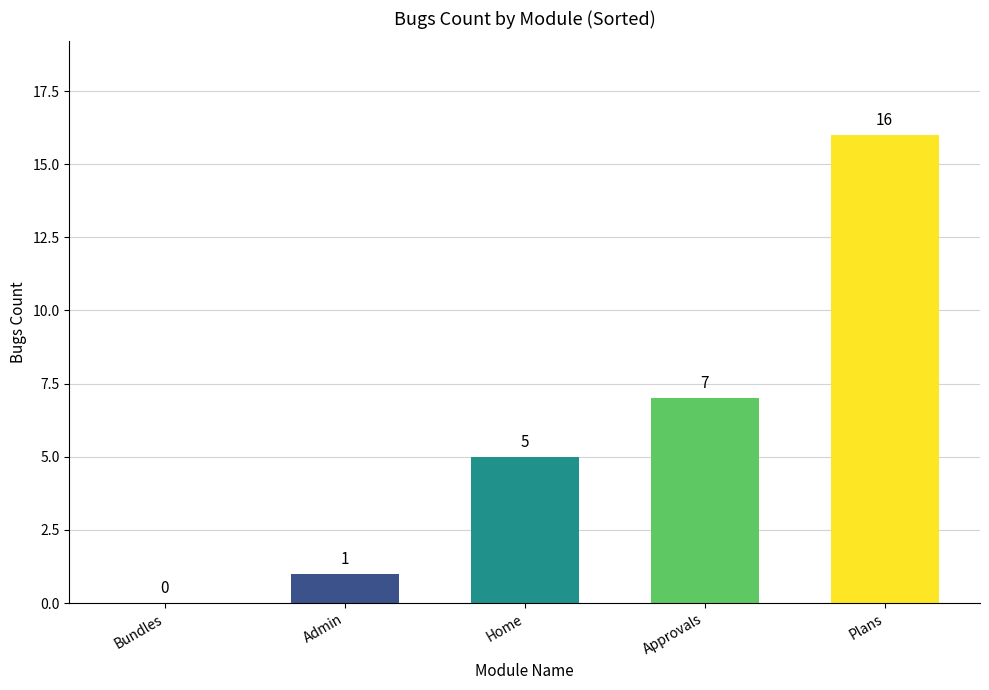

How many positive values are there?

4